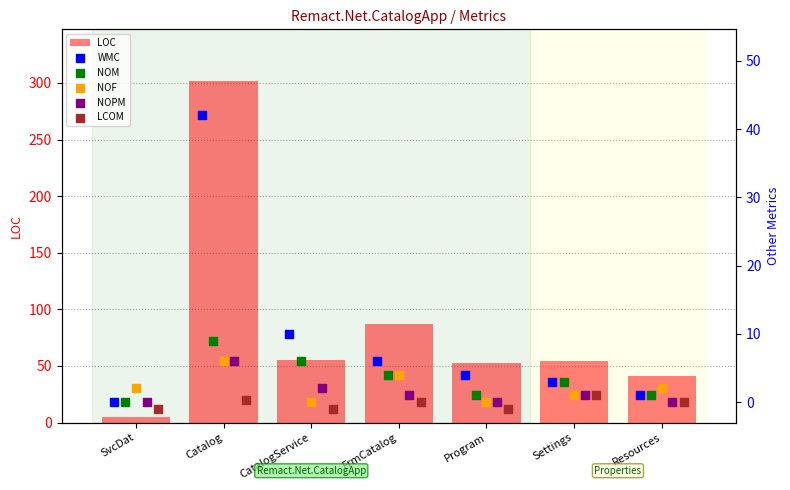

At how many categories does at least one series exceed 230?

1